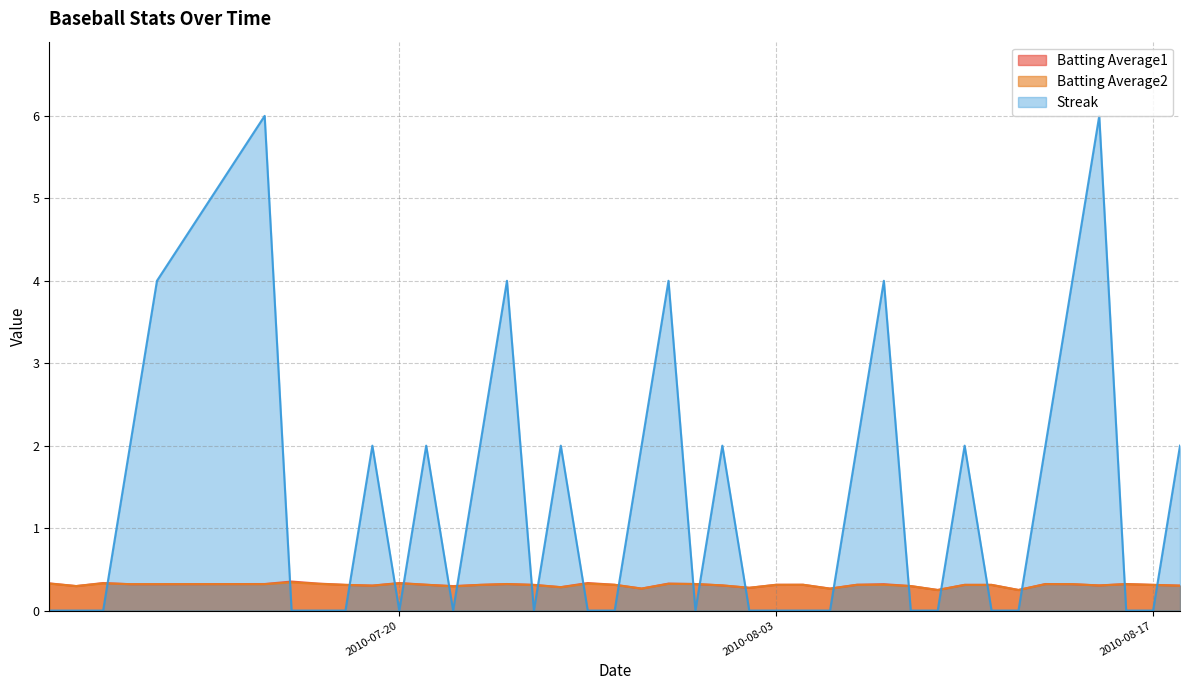

What is the total value across all series at 2010-07-24?

4.6